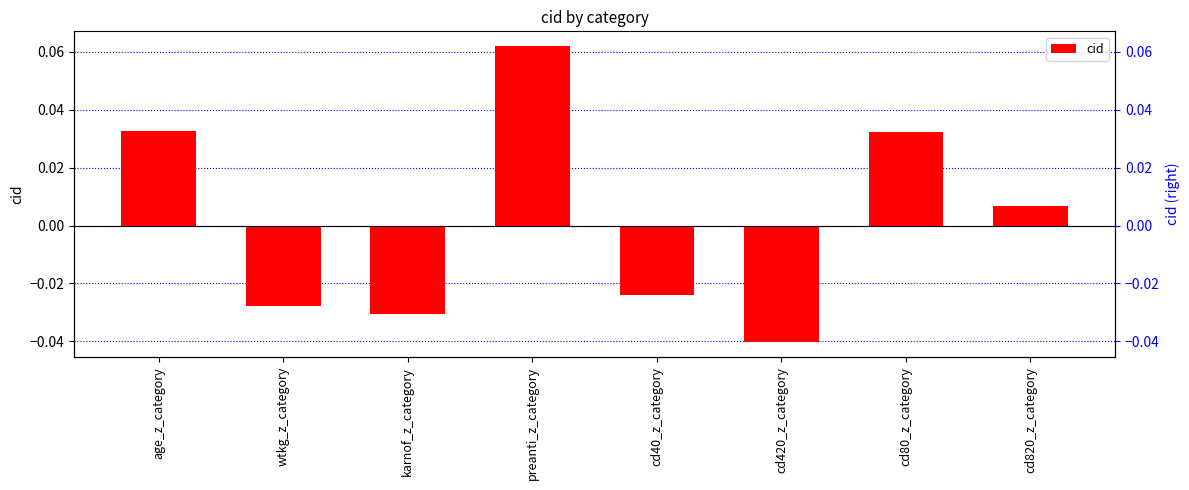

Reading left to right, what are all the values shown in this chart?

age_z_category=0.0	wtkg_z_category=-0.0	karnof_z_category=-0.0	preanti_z_category=0.1	cd40_z_category=-0.0	cd420_z_category=-0.0	cd80_z_category=0.0	cd820_z_category=0.0